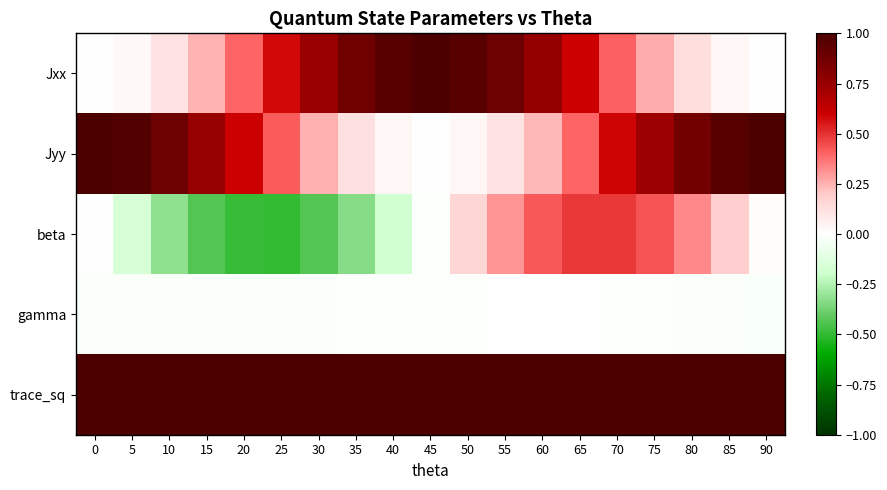

At which category is the sum across all series the highest?

65